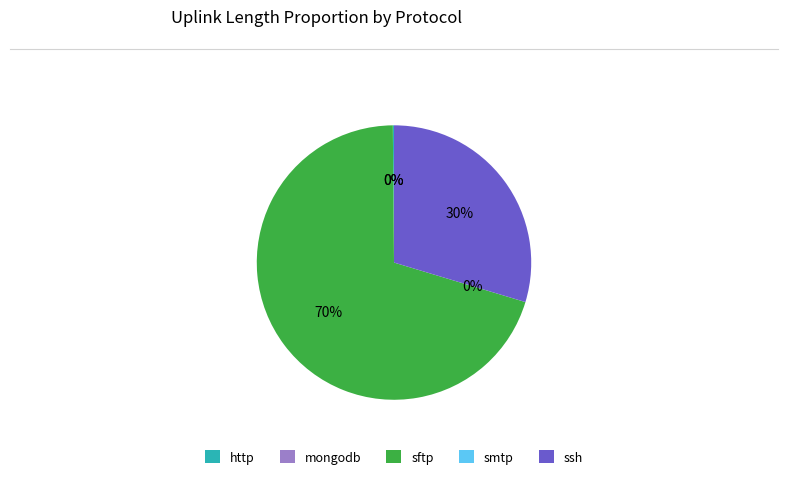

To the nearest percent, what is the average slice percentage?

20%